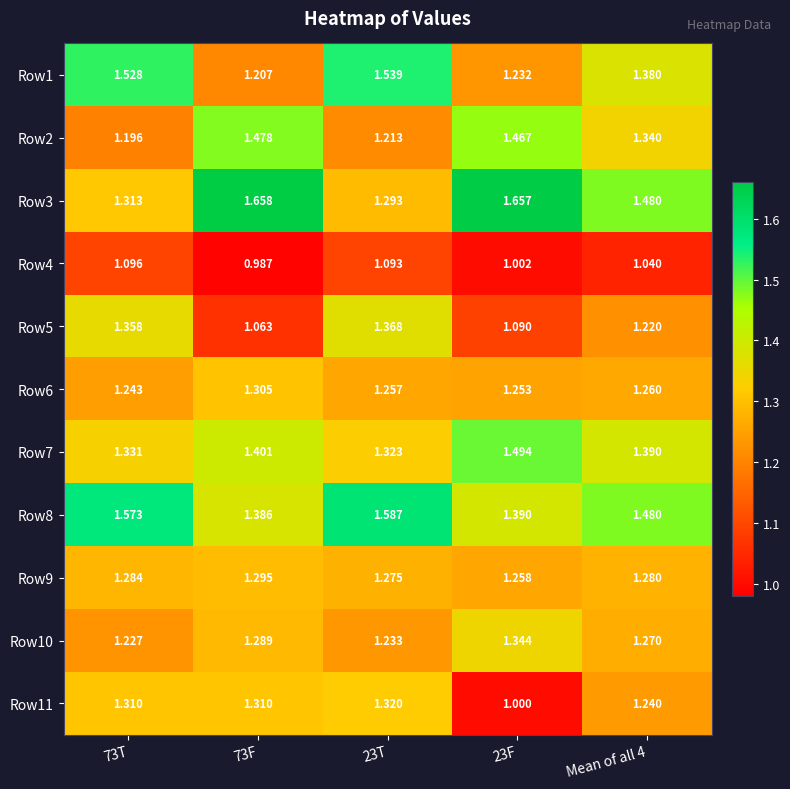

Is the value of Row9 at Mean of all 4 greater than the value of Row4 at 23F?

Yes